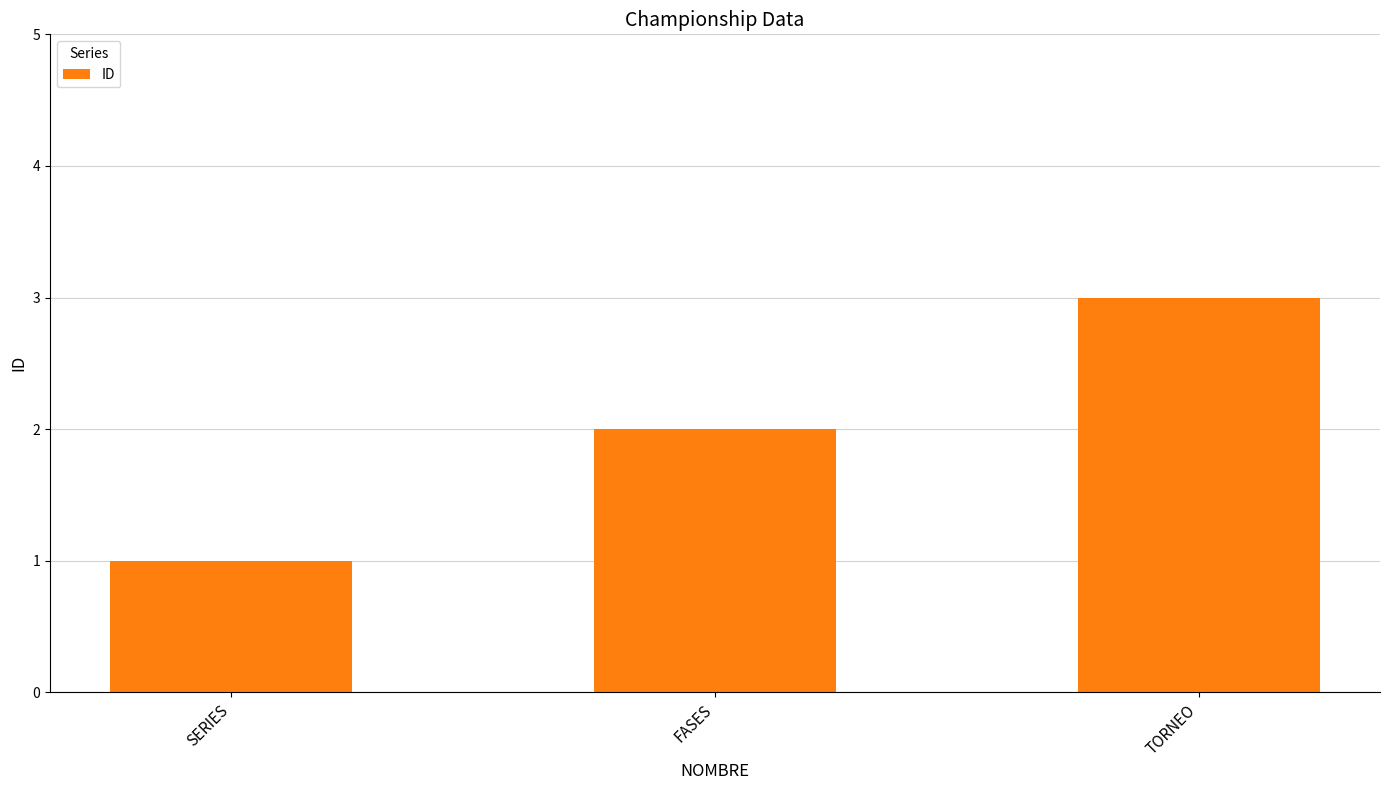

Reading left to right, what are all the values shown in this chart?

1	2	3